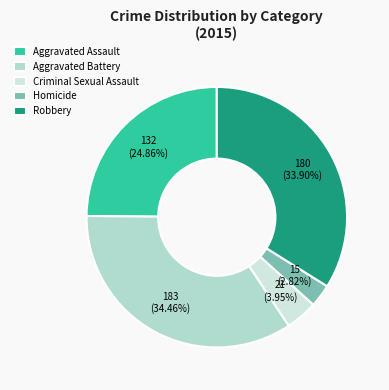

Combined, what portion of the pie is Criminal Sexual Assault and Aggravated Battery?

38.4%